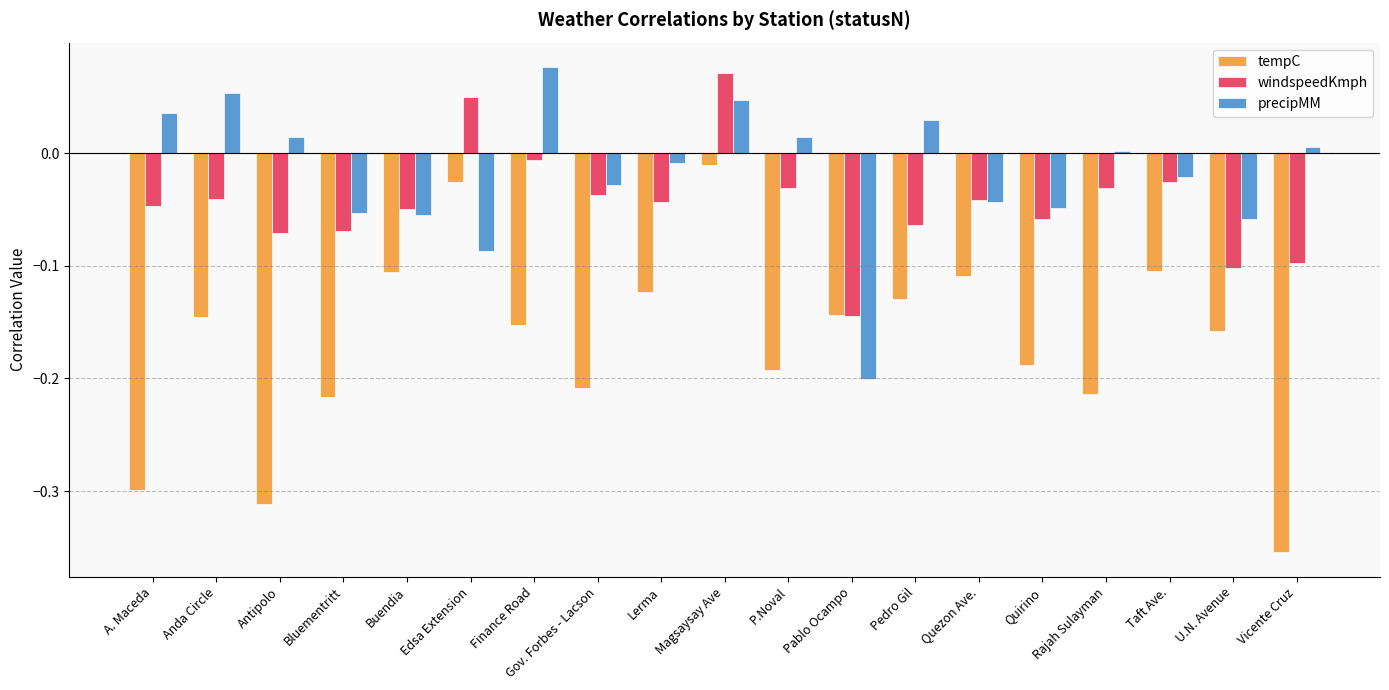

What is the difference between the maximum and minimum values in the tempC series?

0.3